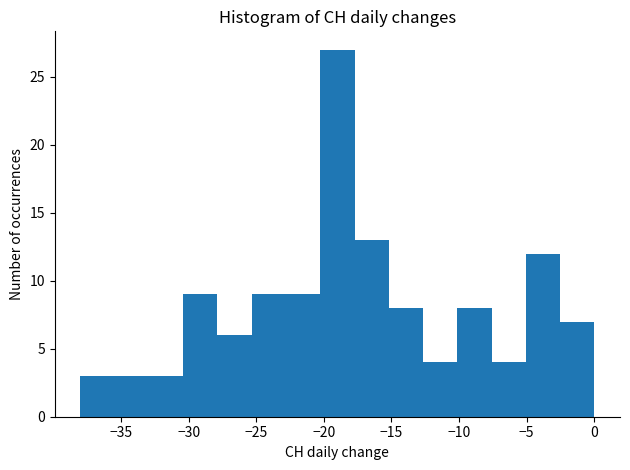

Reading left to right, transcribe this chart: for each bar, give the range it covers on the x-axis and its height. Neither the bar edges nor the heights are printed on the chart, so give them approximately, as read against the axes.

-38.0 to -35.5: 3
-35.5 to -33.0: 3
-33.0 to -30.5: 3
-30.5 to -28.0: 9
-28.0 to -25.5: 6
-25.5 to -23.0: 9
-23.0 to -20.5: 9
-20.5 to -17.5: 27
-17.5 to -15.0: 13
-15.0 to -12.5: 8
-12.5 to -10.0: 4
-10.0 to -7.5: 8
-7.5 to -5.0: 4
-5.0 to -2.5: 12
-2.5 to 0.0: 7